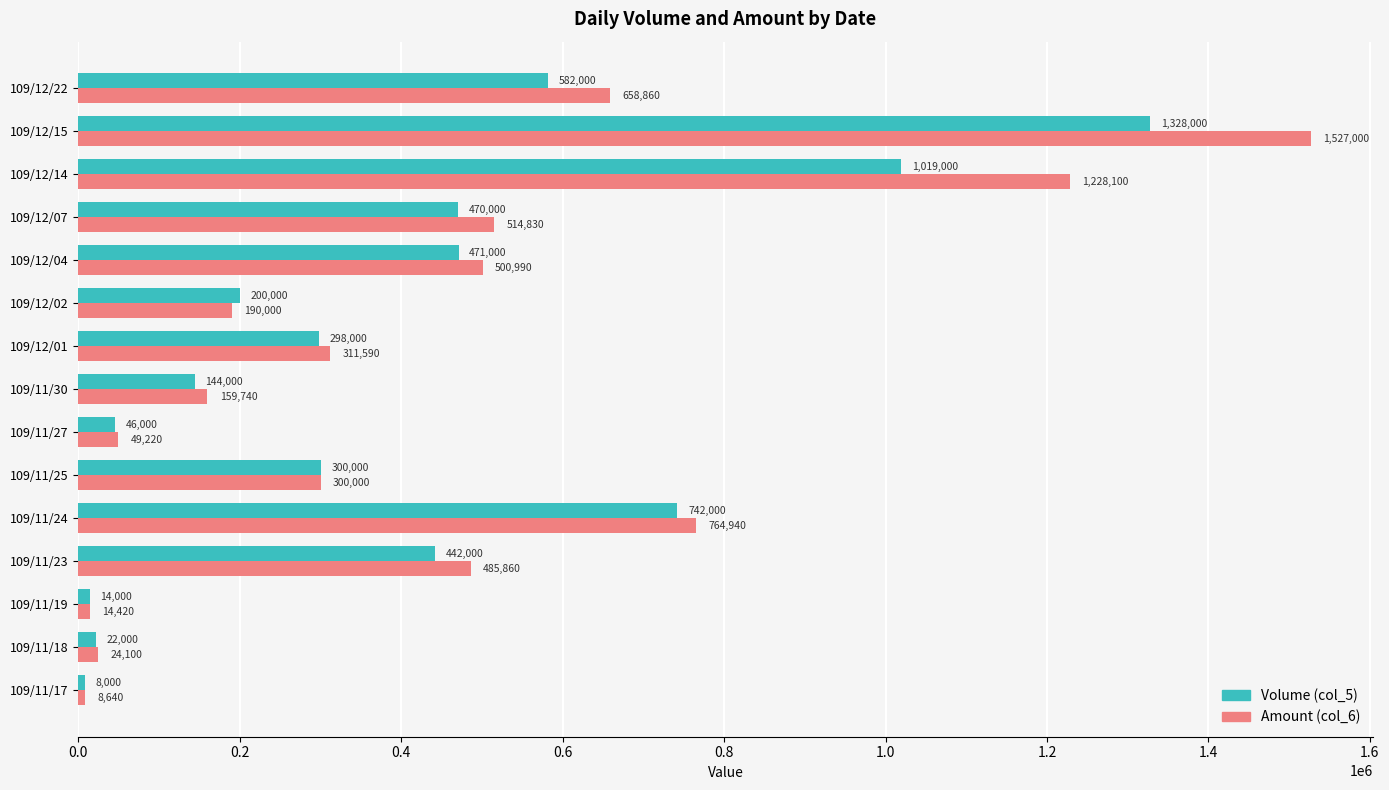

What is the approximate value of Volume (col_5) at 109/11/18, to the nearest 100?

22000